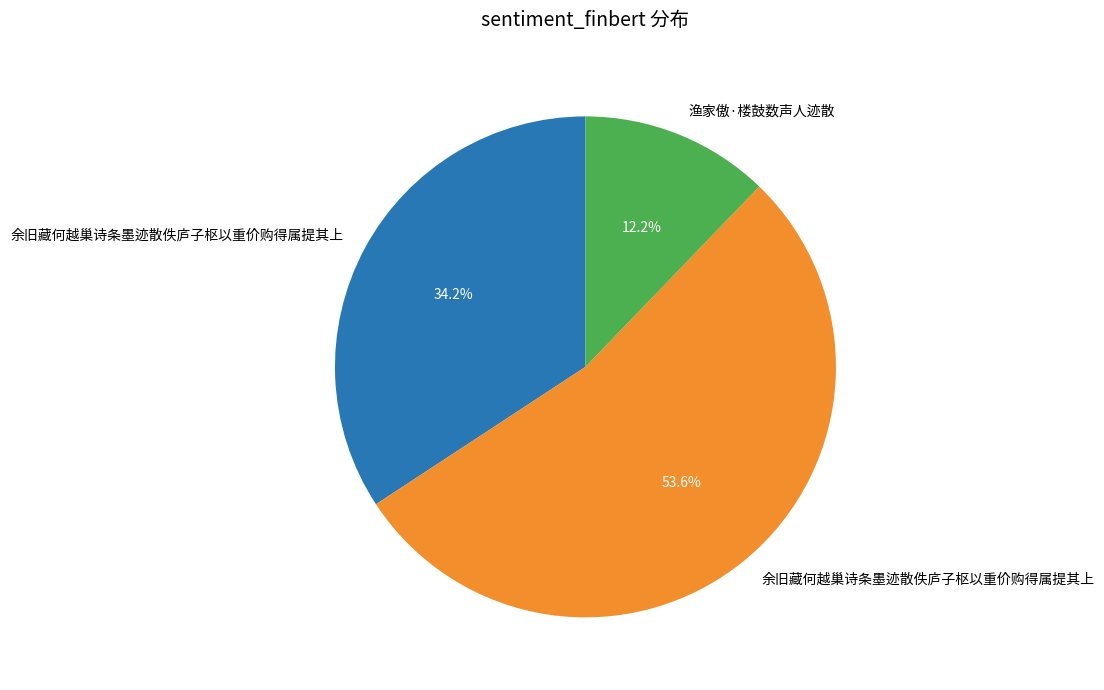

Is there any slice that represents more than half of the pie?

Yes